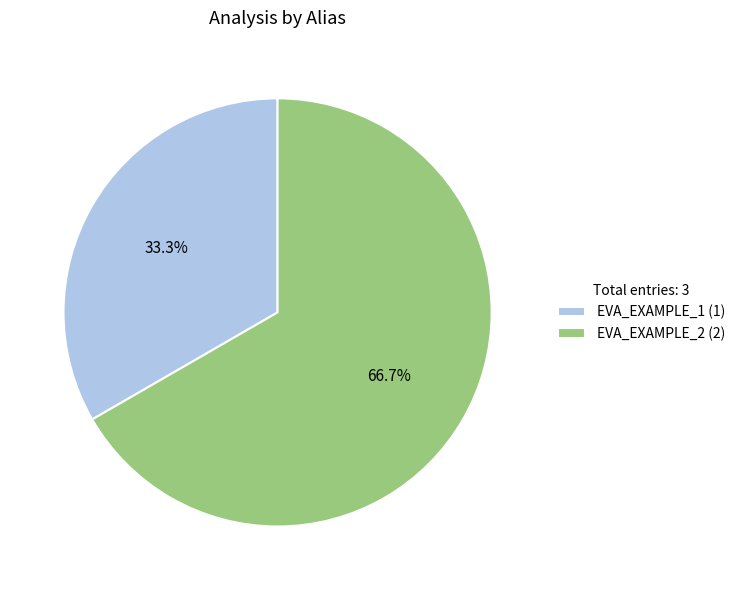

Does EVA_EXAMPLE_1 represent more than half of the total?

No